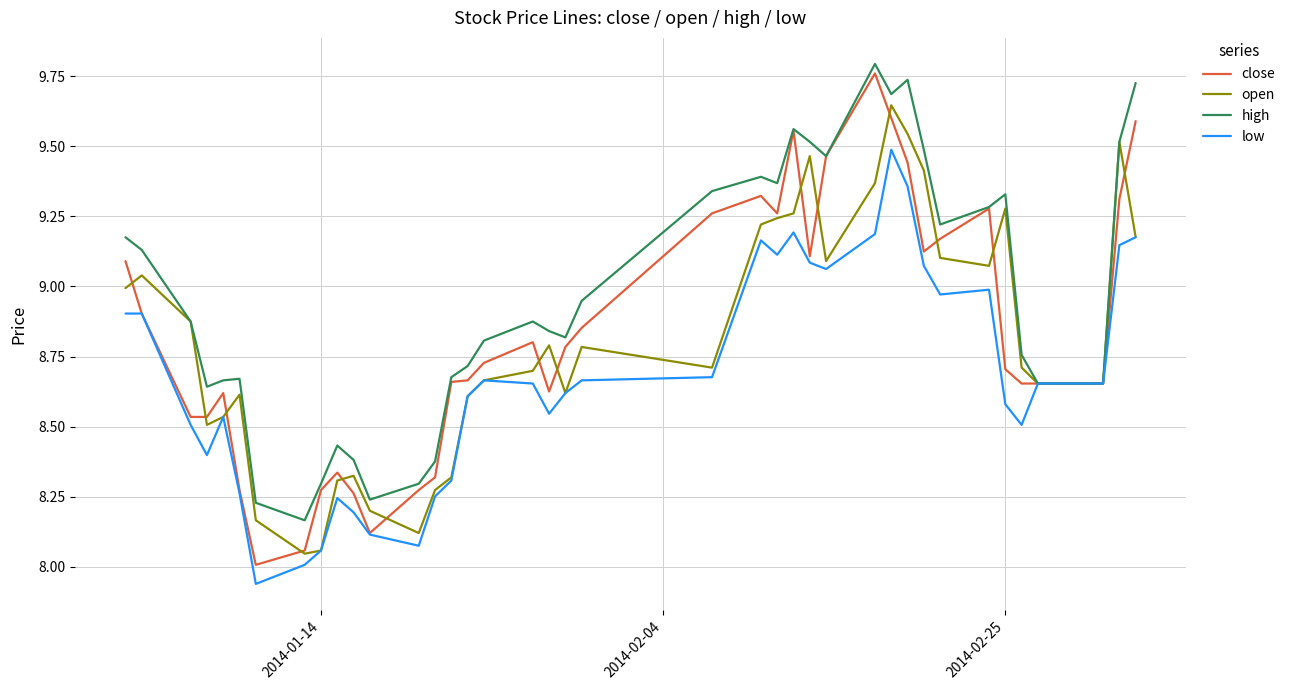

What is the sum of all low values?

347.2